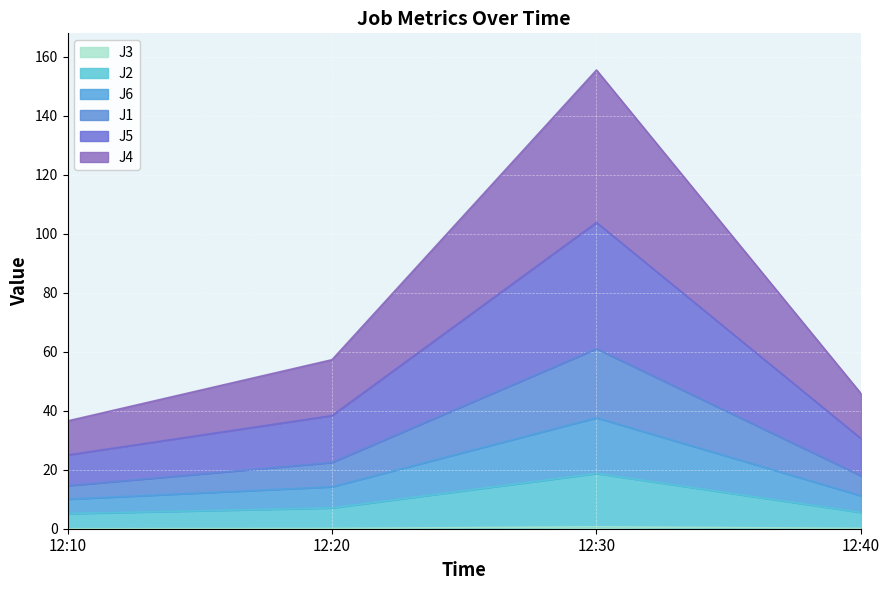

At which category is the sum across all series the highest?

12:30